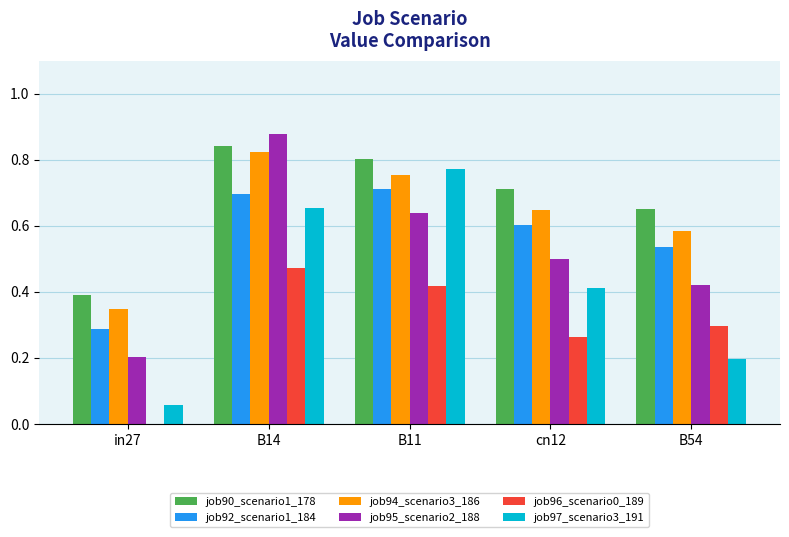

What are all the series names shown in the legend?

job90_scenario1_178, job92_scenario1_184, job94_scenario3_186, job95_scenario2_188, job96_scenario0_189, job97_scenario3_191